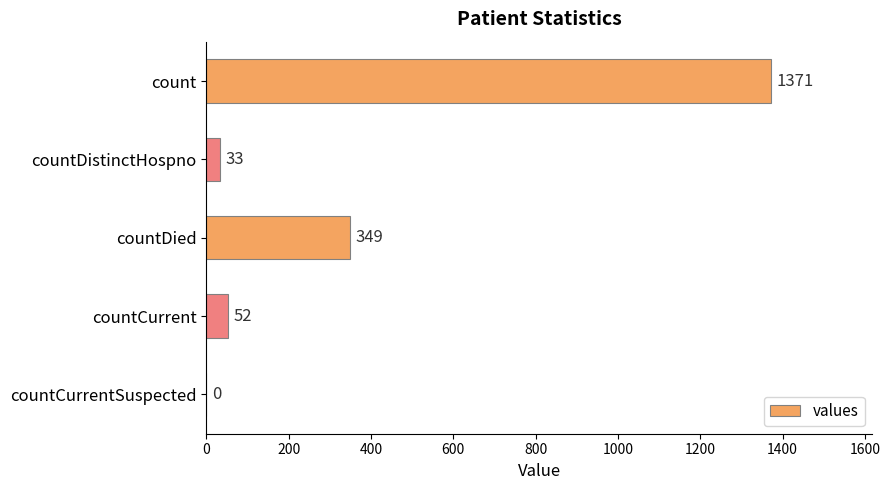

What is the maximum value shown in the chart?

1371